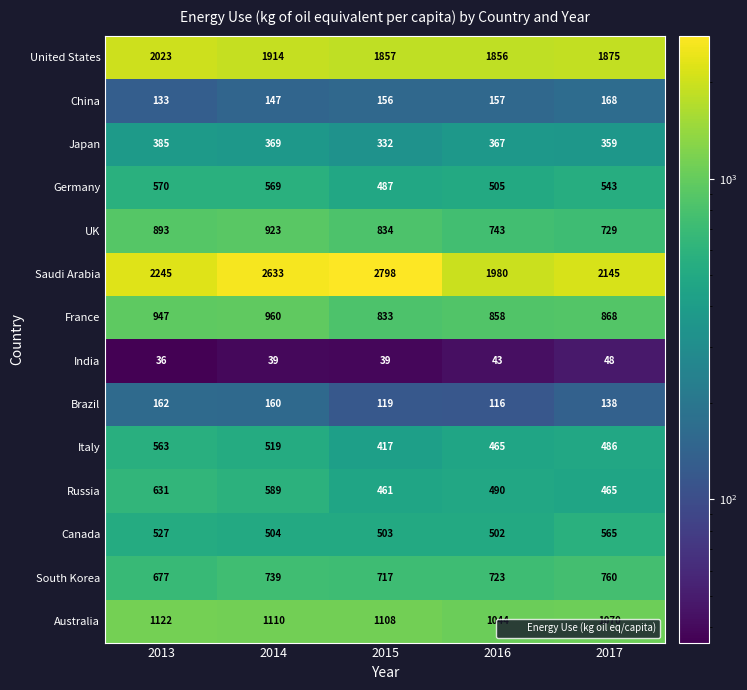

How many data points in China are less than 156?

2